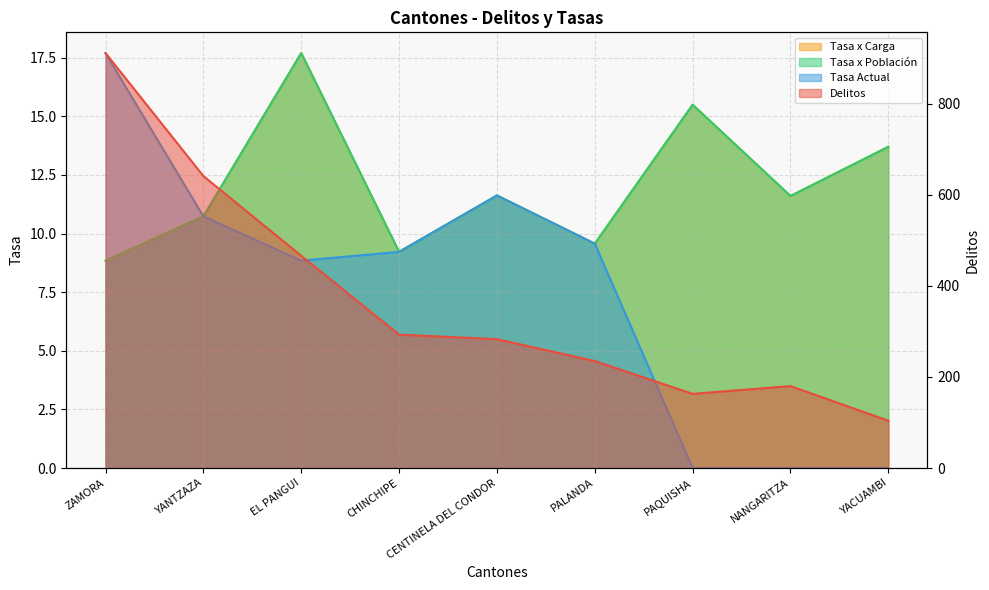

Rank the series at YACUAMBI from highest to lowest value.

Delitos, Tasa x Población, Tasa x Carga, Tasa Actual